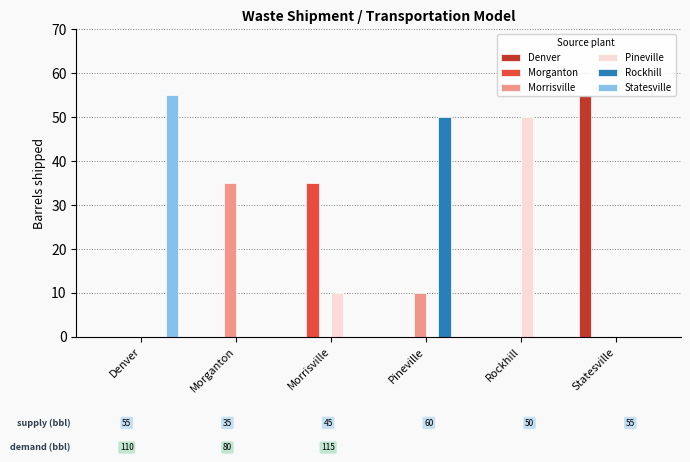

Are the bars grouped side by side (vs. stacked)?

Yes